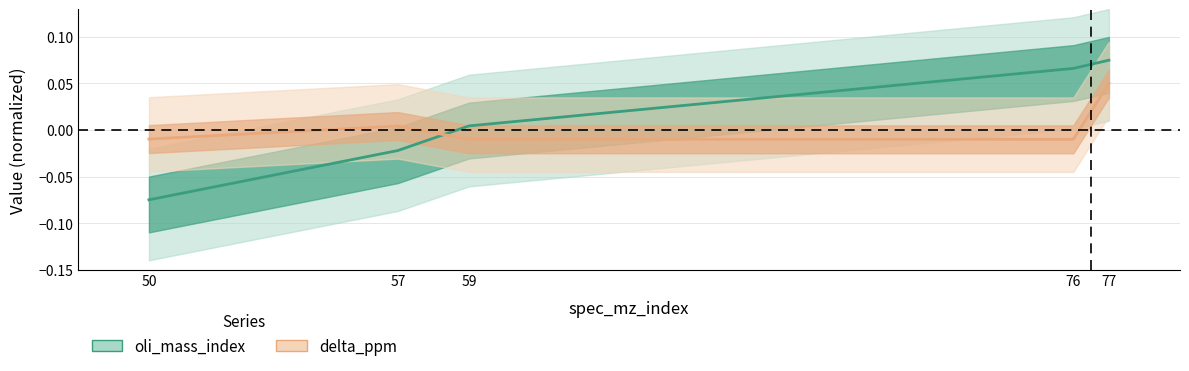

What are all the series names shown in the legend?

oli_mass_index, delta_ppm